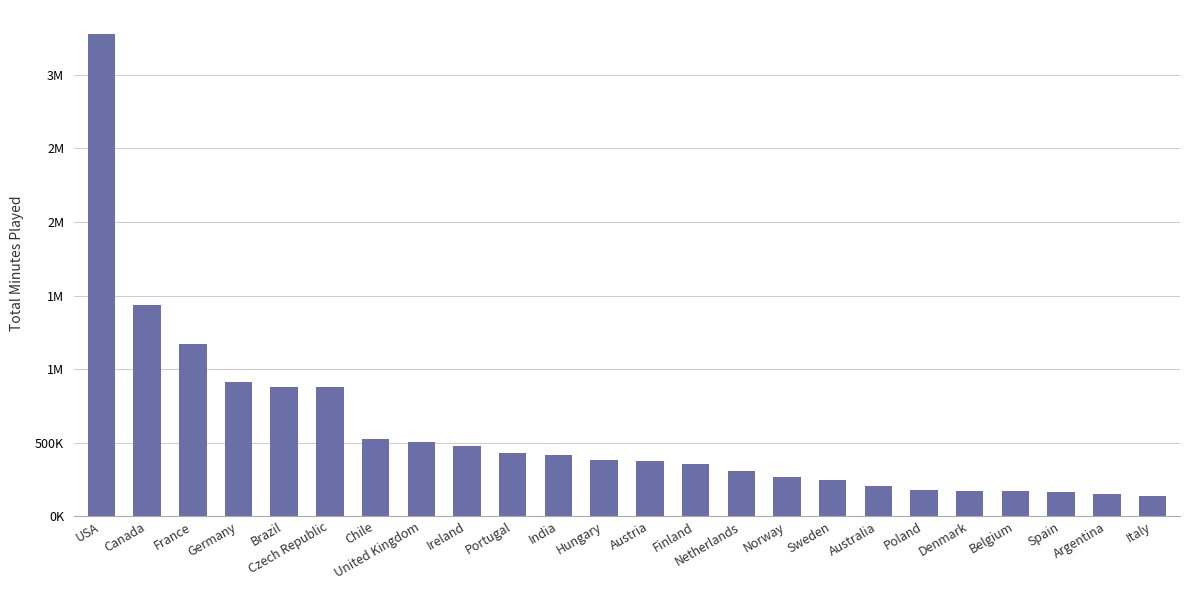

What is the label of the 6th bar from the right?

Poland